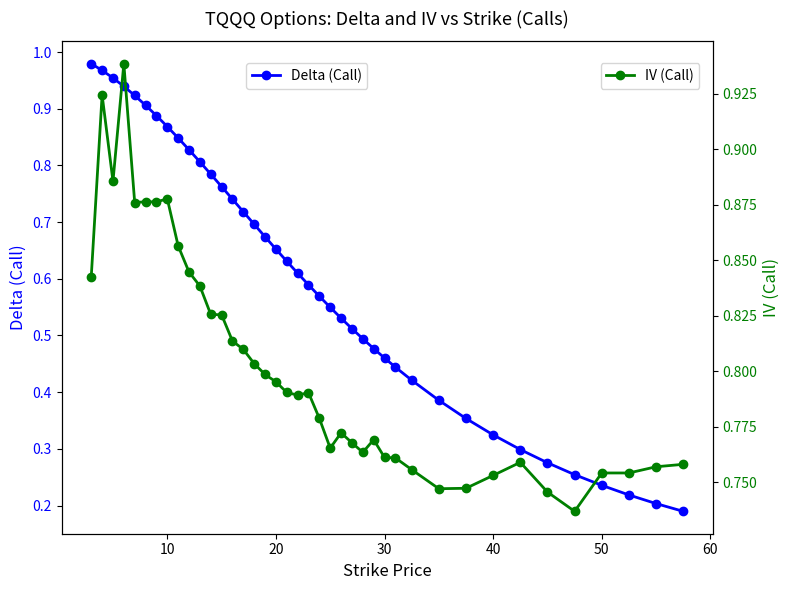

Count the IV (Call) values in the range 0 to 1.

40